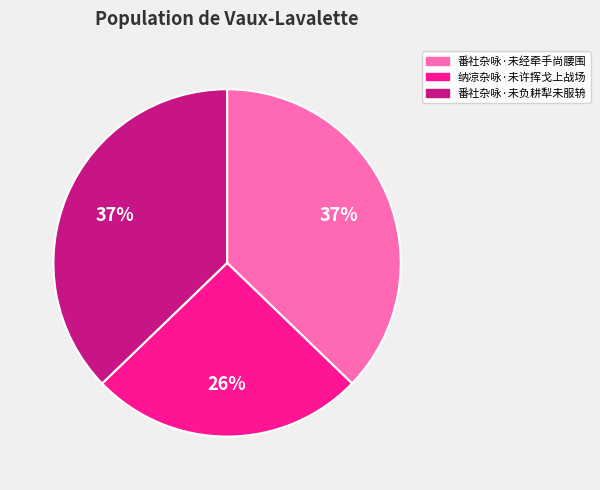

Do 番社杂咏·未经牵手尚腰围 and 纳凉杂咏·未许挥戈上战场 together represent more than half of the pie?

Yes